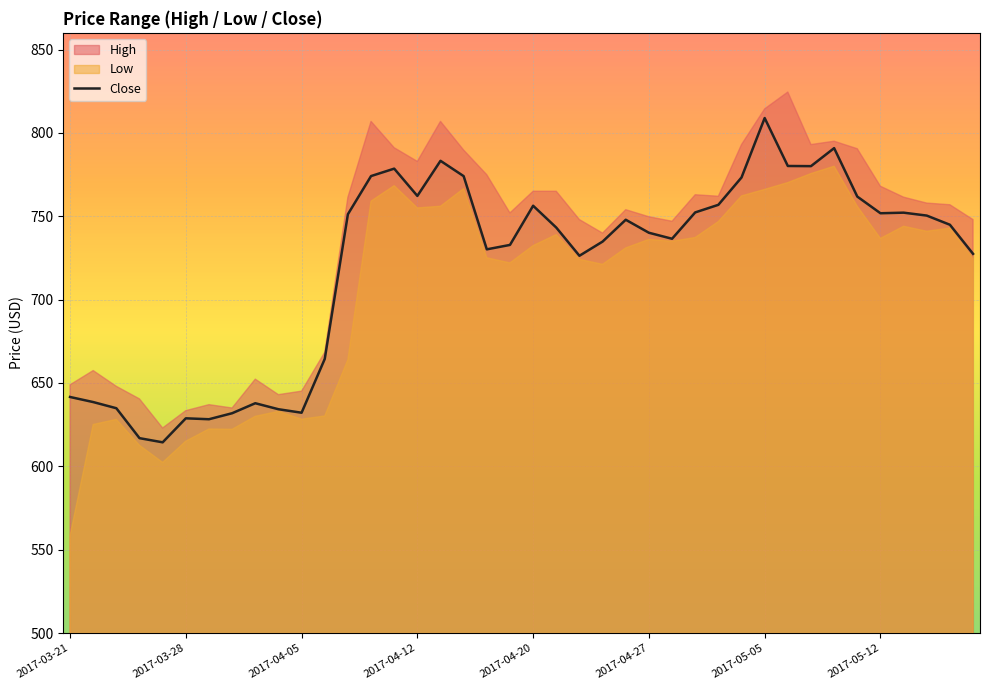

How many data points are above 744?

20